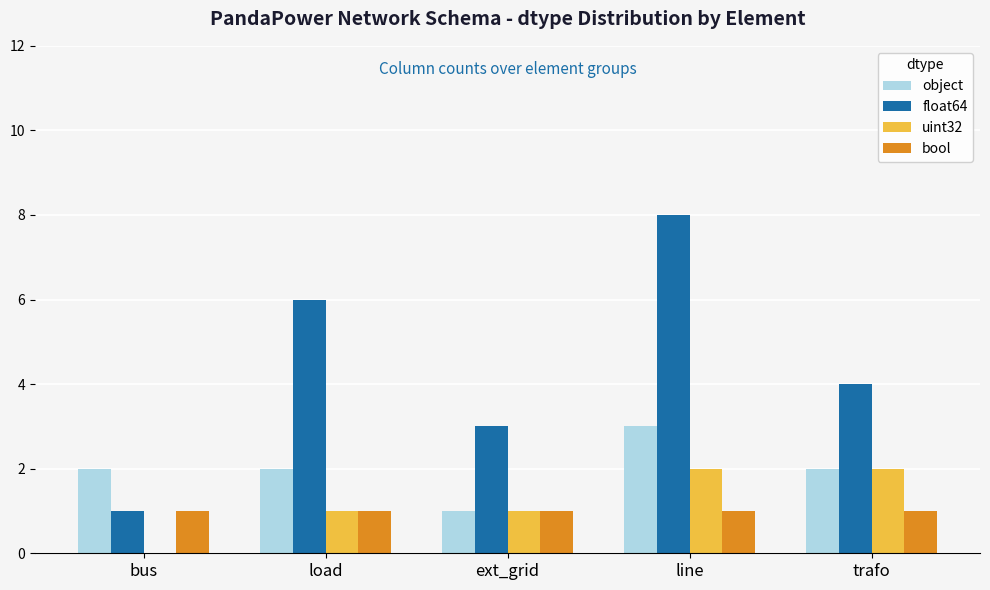

At which category is the sum across all series the highest?

line